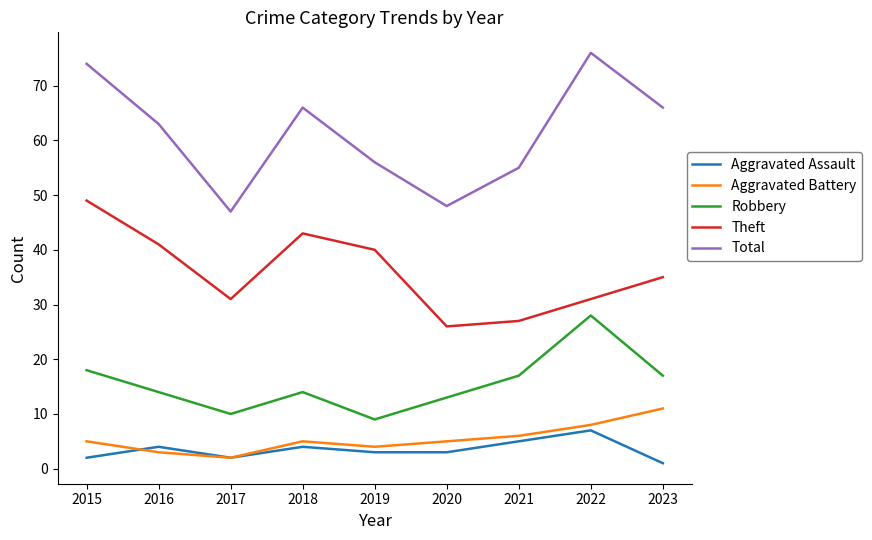

What is the difference between the maximum and minimum values in the Robbery series?

19